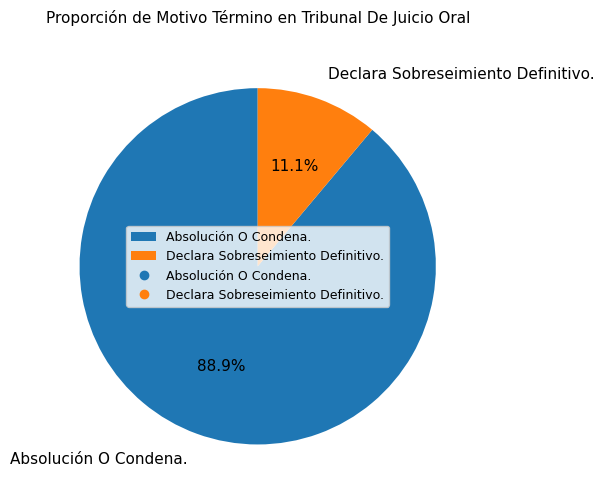

Between Declara Sobreseimiento Definitivo. and Absolución O Condena., which is larger?

Absolución O Condena.